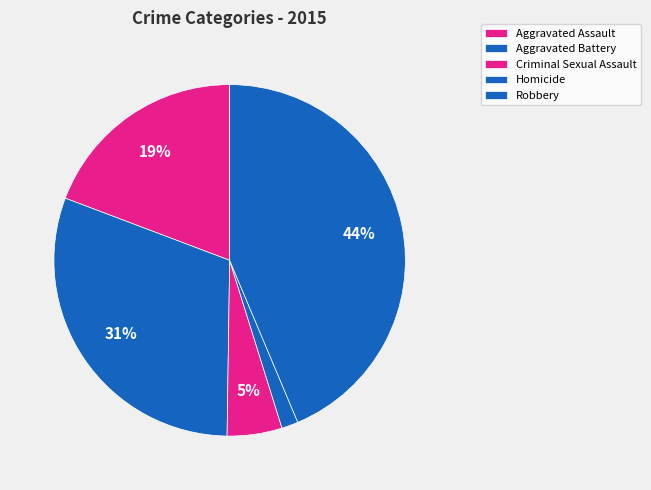

Is it true that Homicide is 2% of the pie?

True